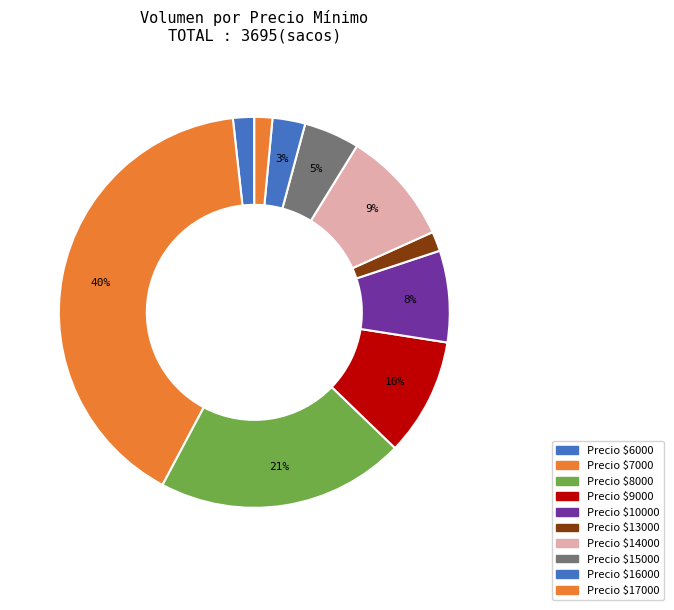

Which category has the biggest portion of the pie?

7000